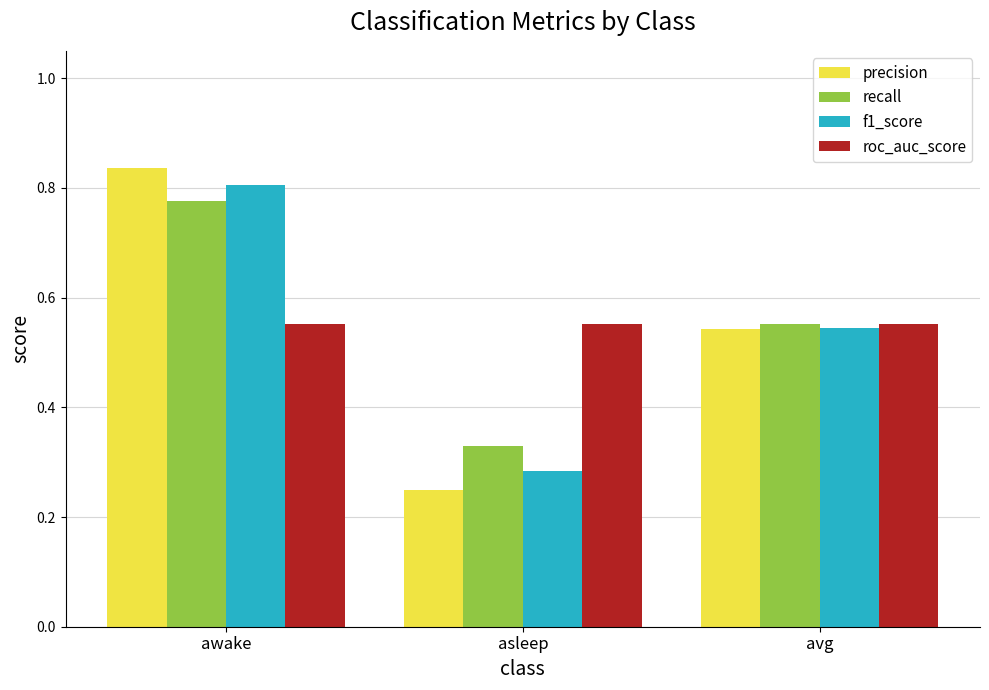

Is it true that f1_score equals 0.4 at awake?

False